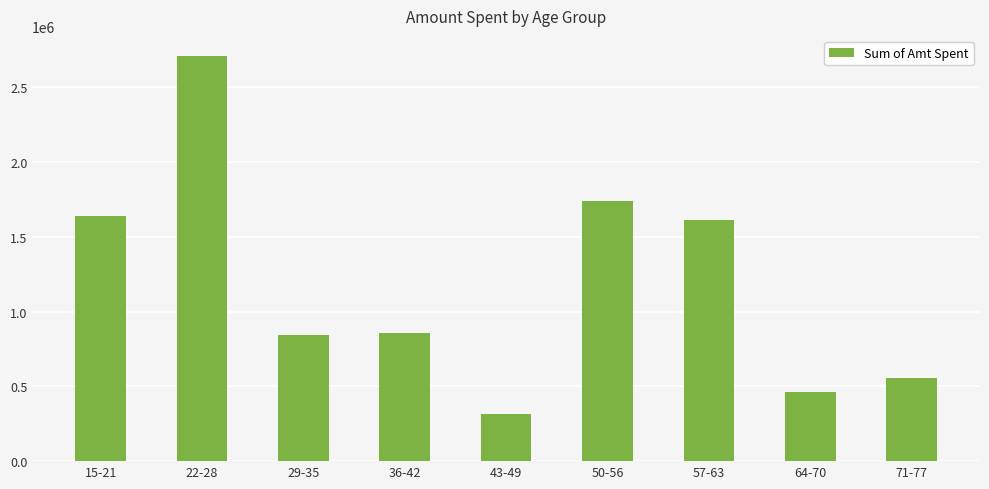

What is the approximate value at 22-28, to the nearest 10?

2707990